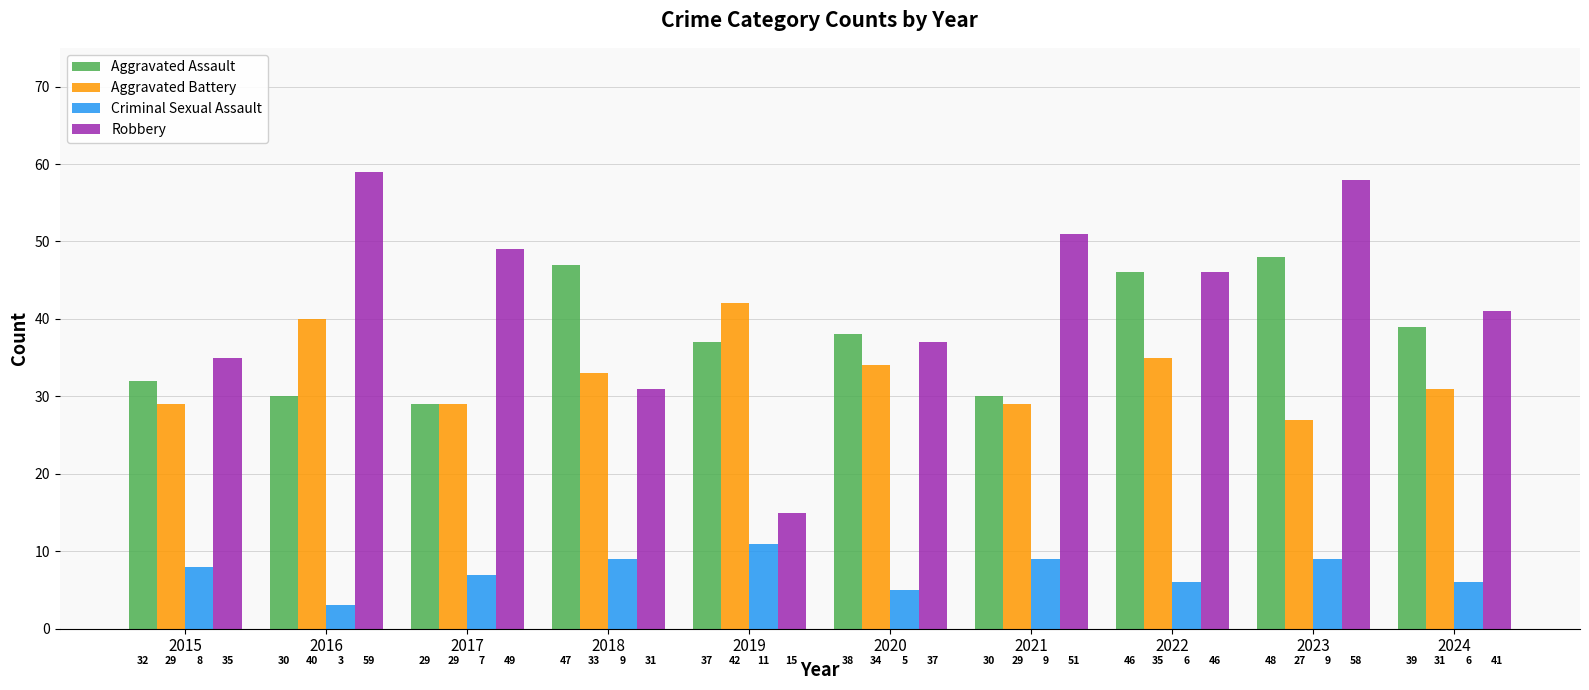

Does the chart contain stacked bars?

No